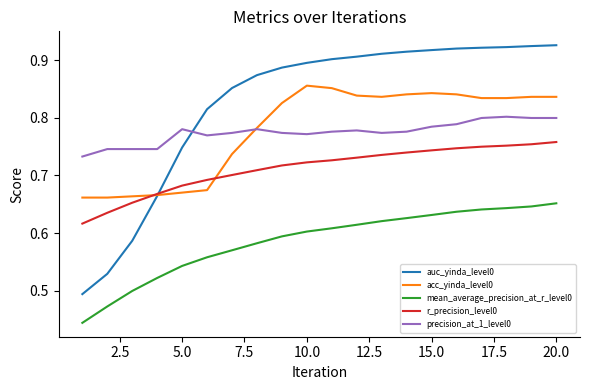

Which series has the widest spread of values?

auc_yinda_level0